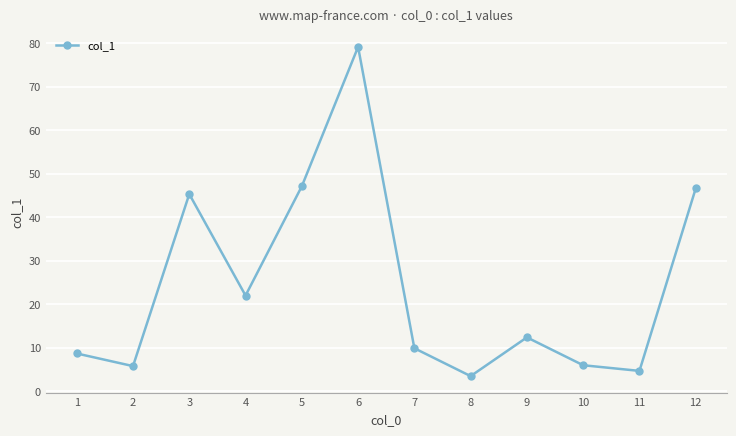

What is the difference between the second highest and minimum values?

43.6